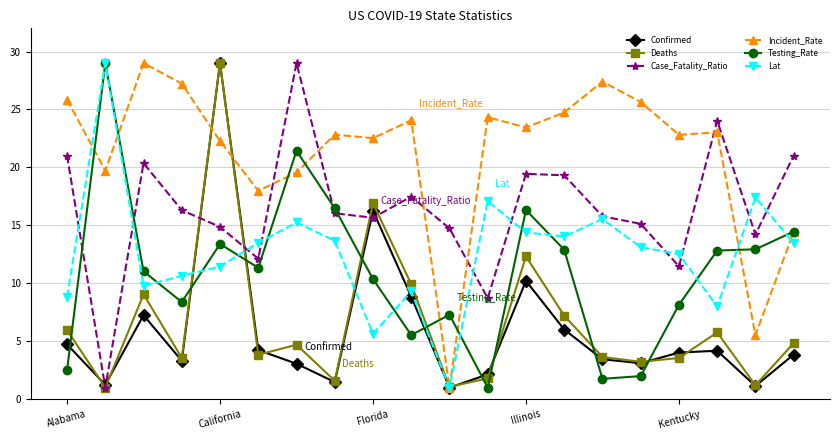

Which series has the largest total across all categories?

Incident_Rate